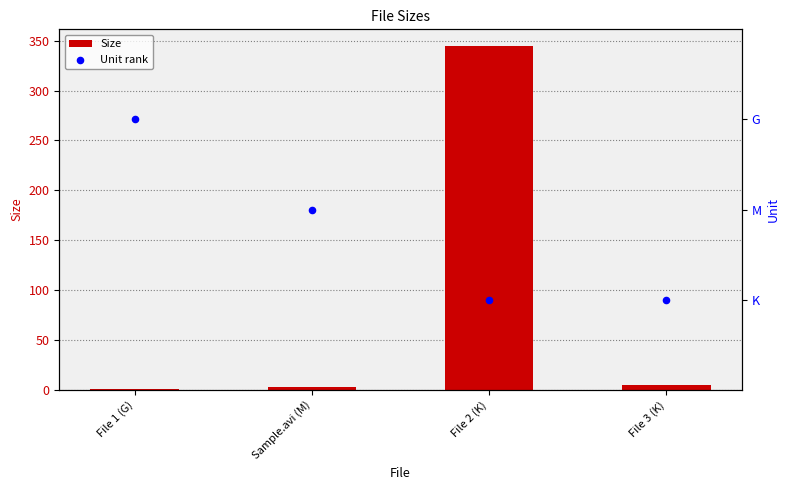

What are all the series names shown in the legend?

Size, Unit rank